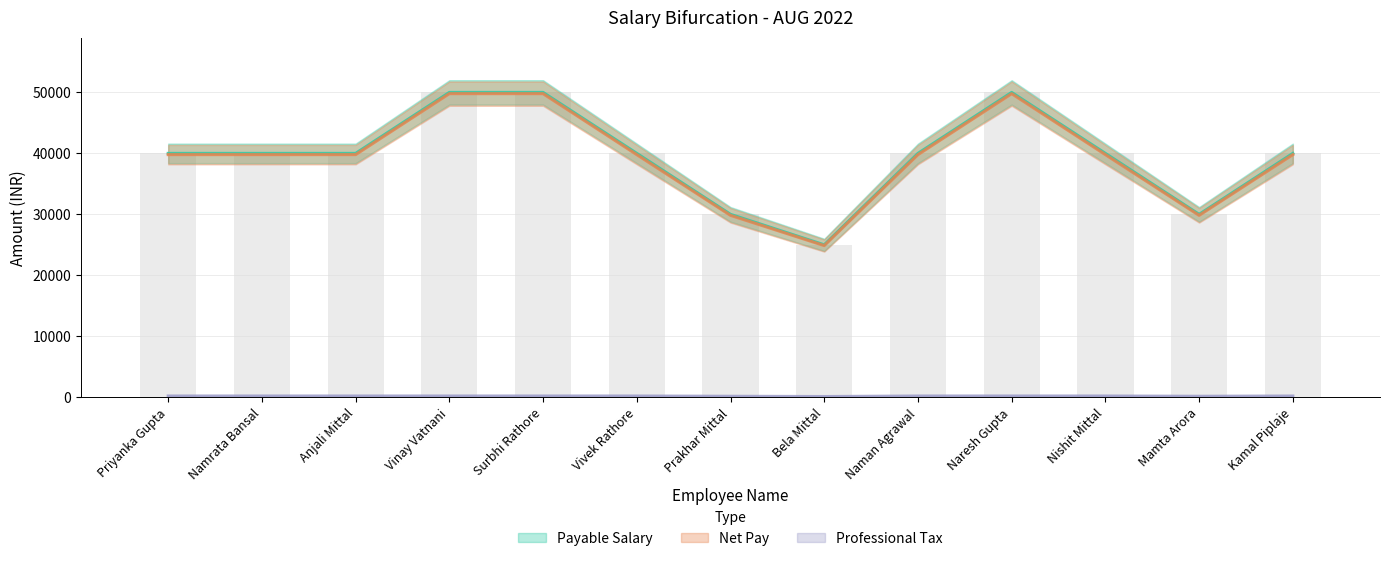

Rank the series by their maximum value, from highest to lowest.

Payable Salary, Net Pay, Professional Tax